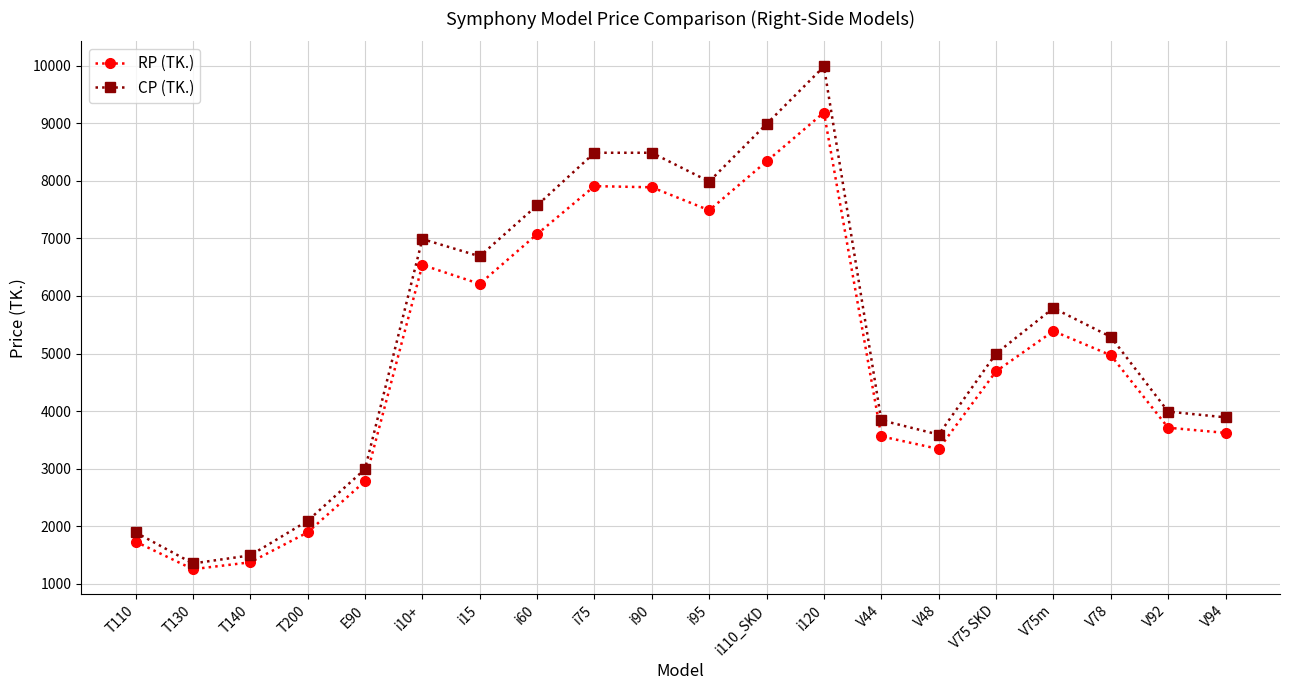

The value of CP (TK.) at T200 is 2090. True or false?

True